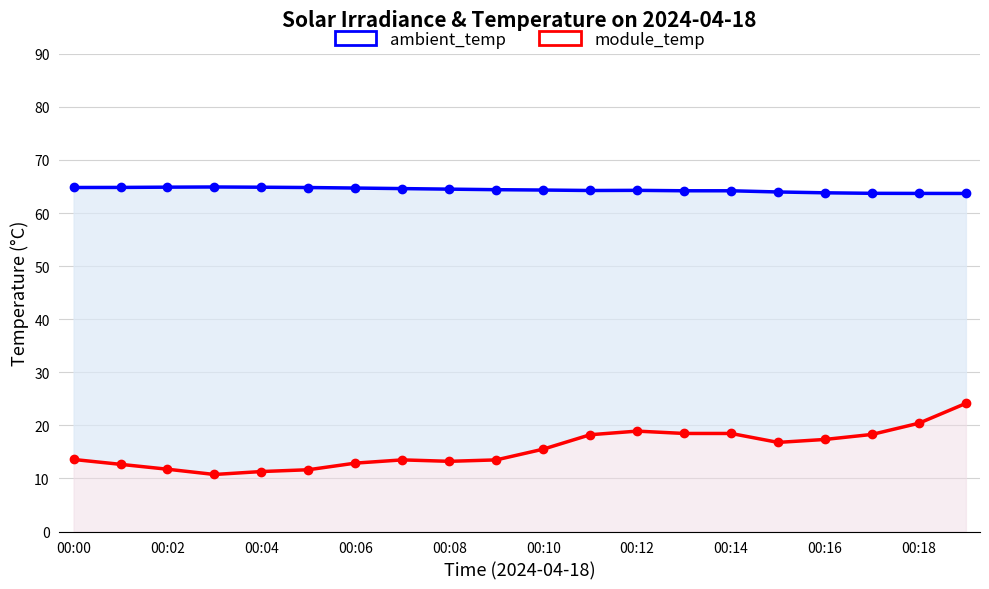

At which label does module_temp reach its peak?

19